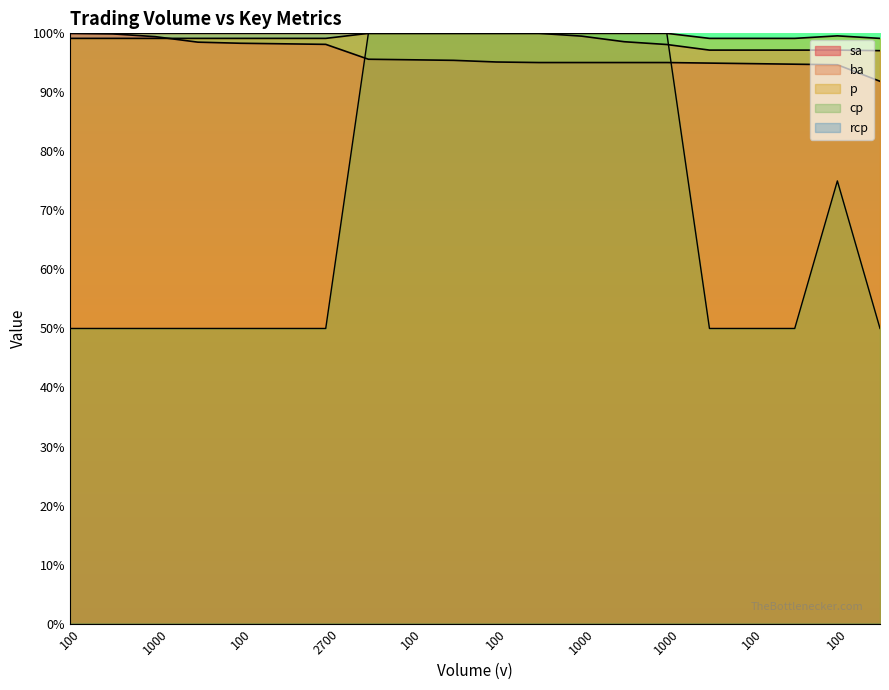

The value of ba at 100 is 153.5. True or false?

False